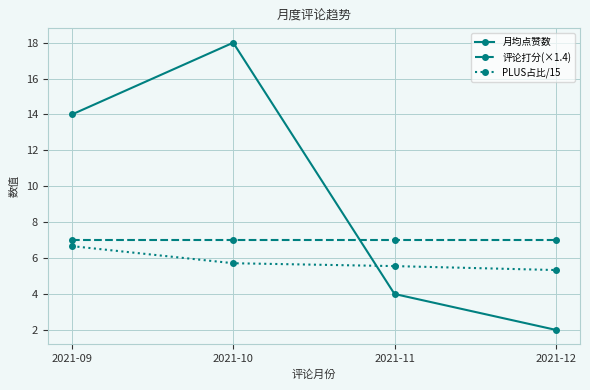

Which series has the largest range (max minus min)?

月均点赞数